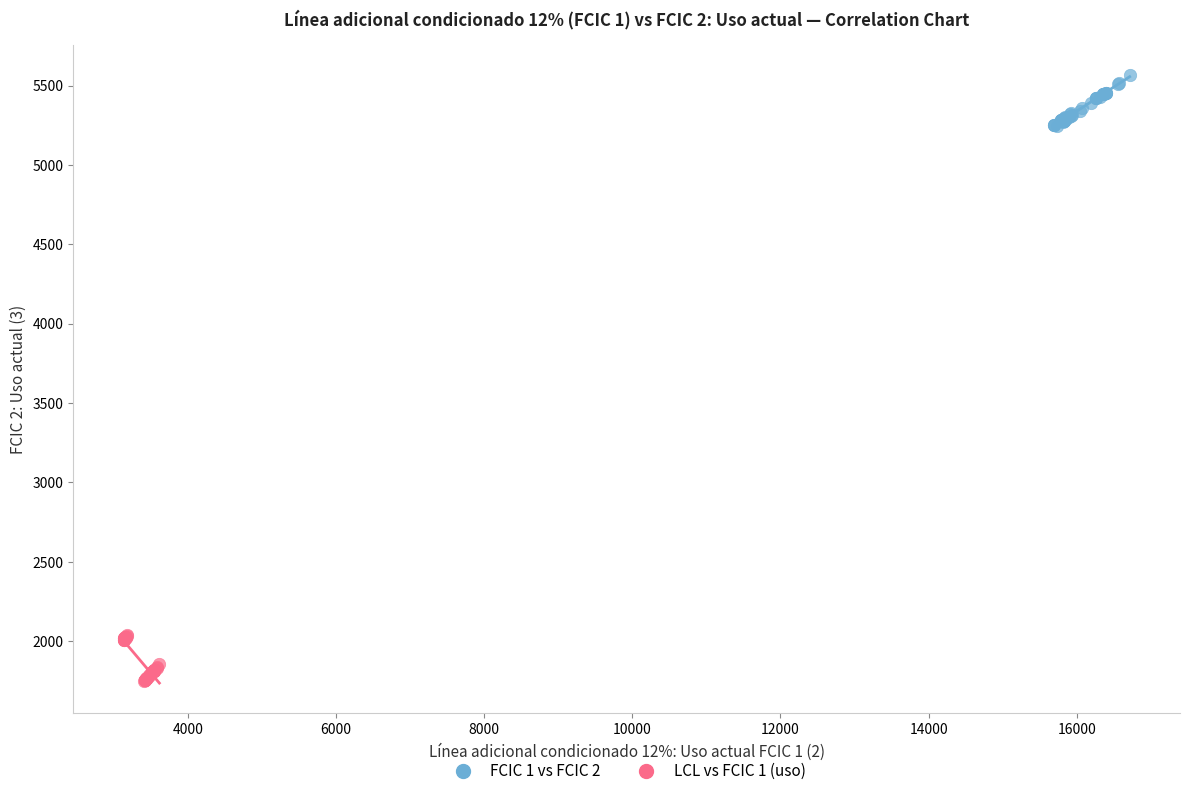

Which series contains the highest Y value?

FCIC 1 vs FCIC 2